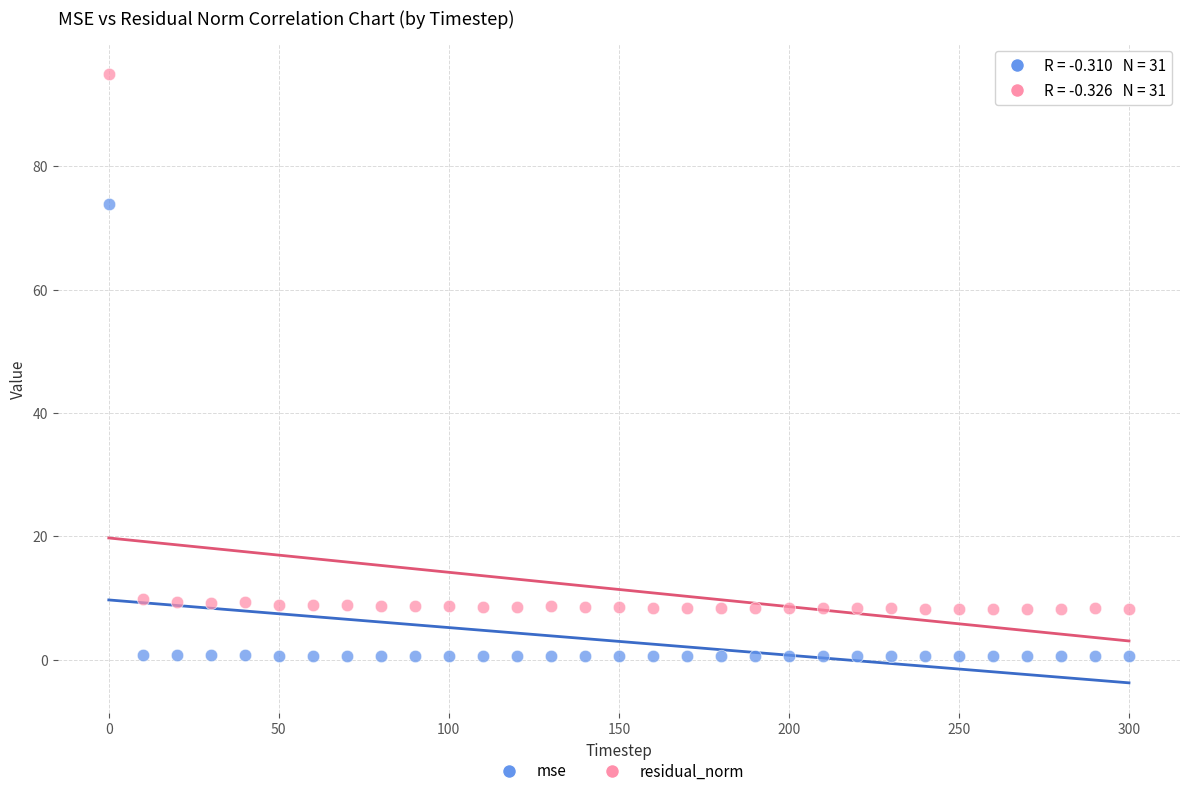

Across all data points, what is the range of X values (max minus min)?

300.0